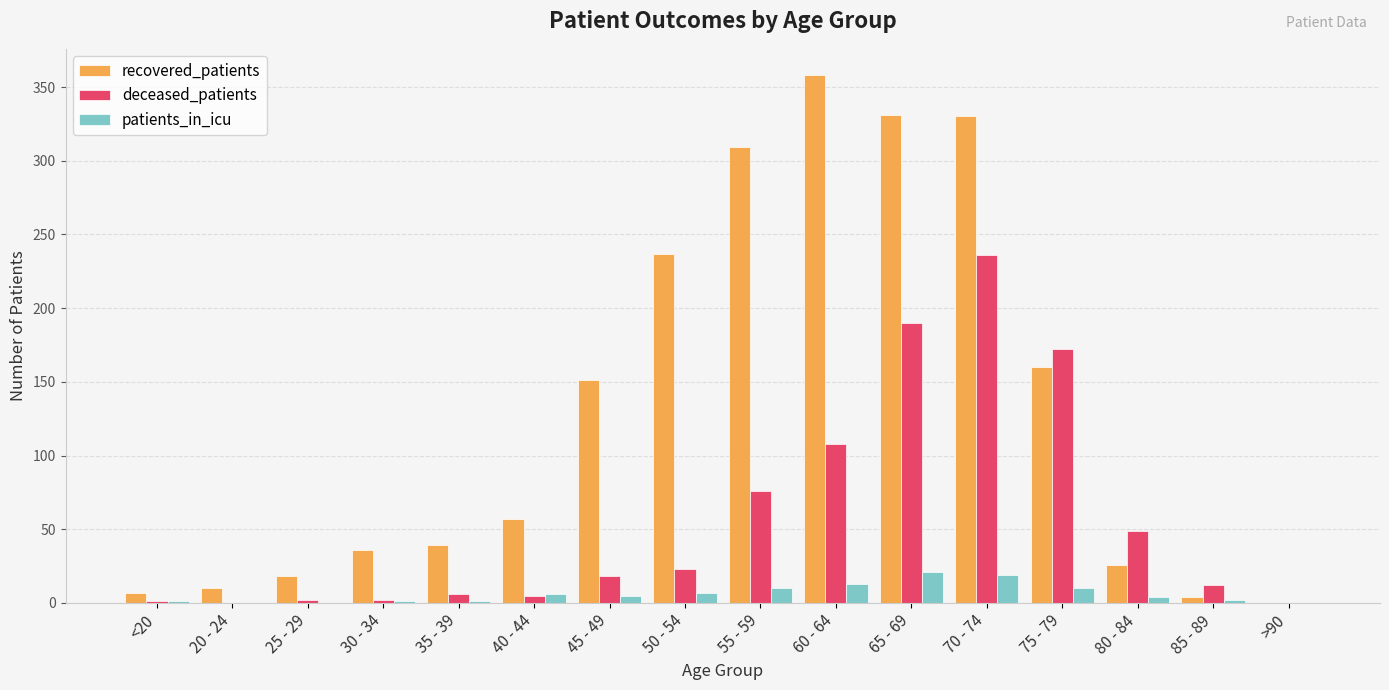

What is the greatest value displayed?

358